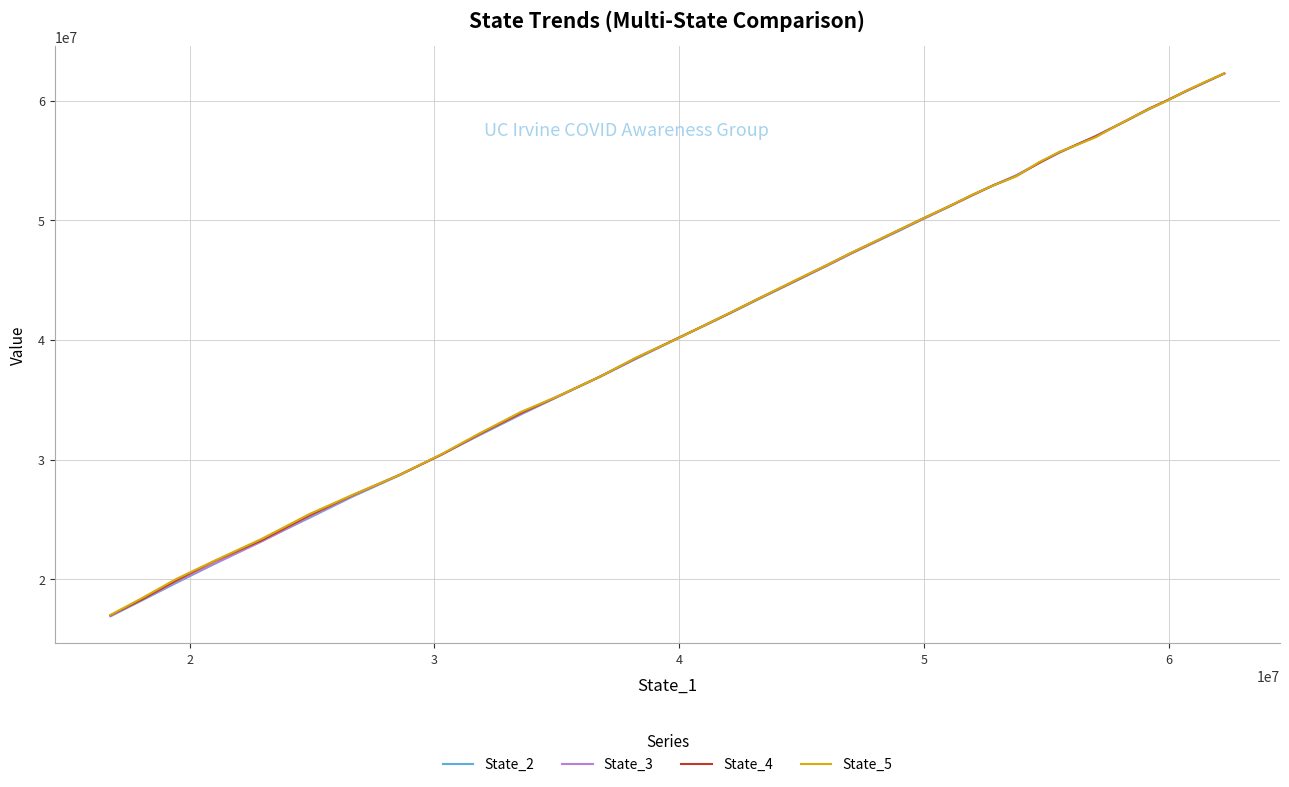

Is the value of State_4 at 14 greater than the value of State_5 at 22?

Yes